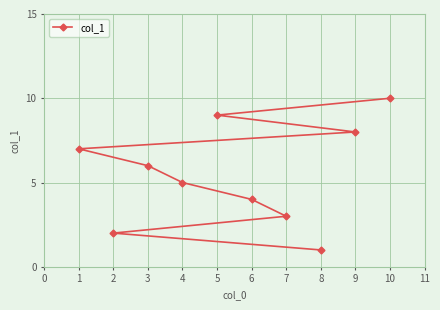

How many values are between 3 and 8?

6